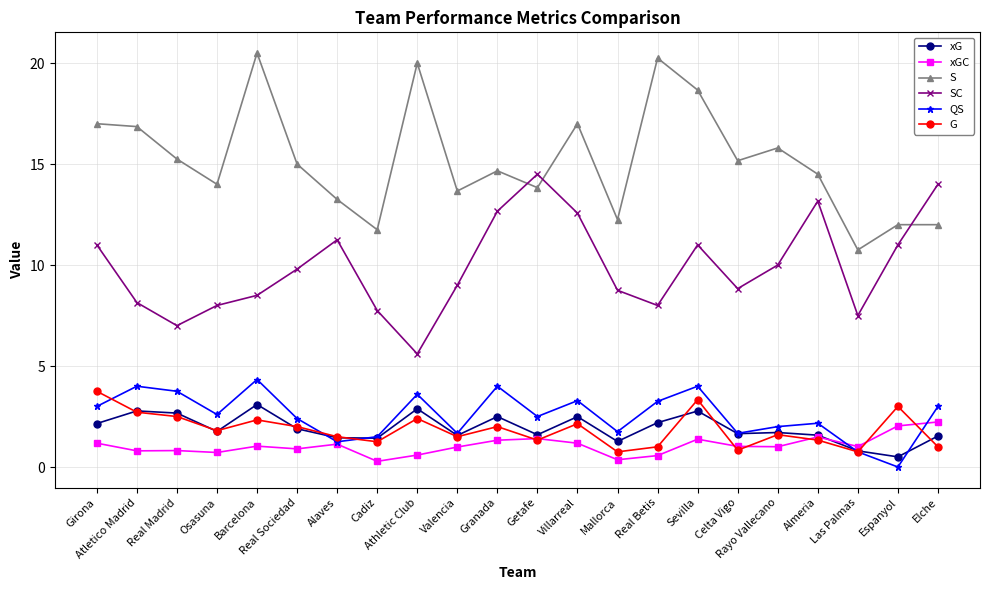

How many data points does each series have?

22